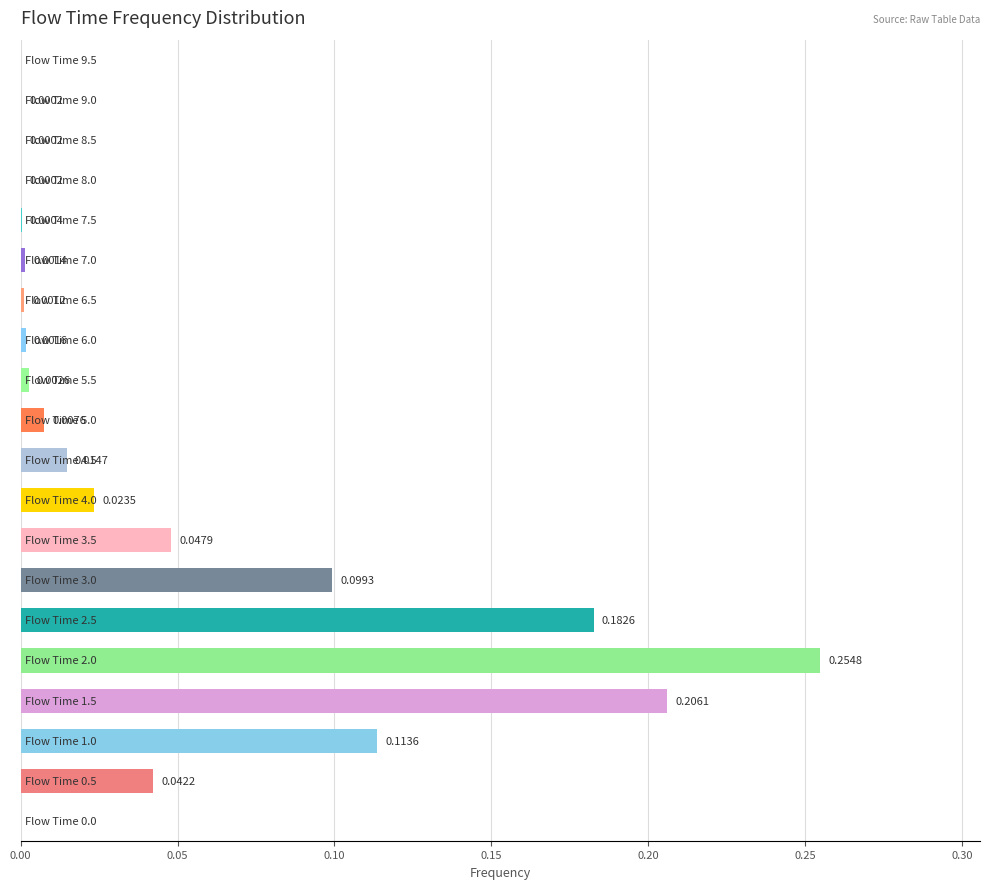

Are the bars horizontal?

Yes